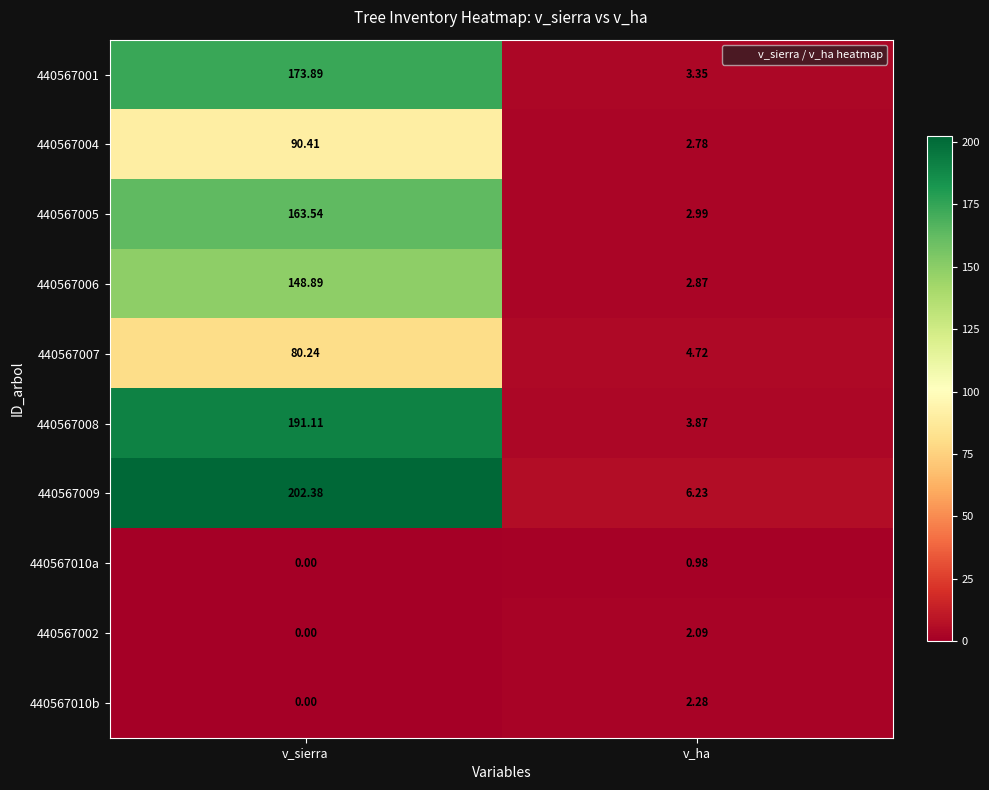

At how many categories does at least one series exceed 47?

1